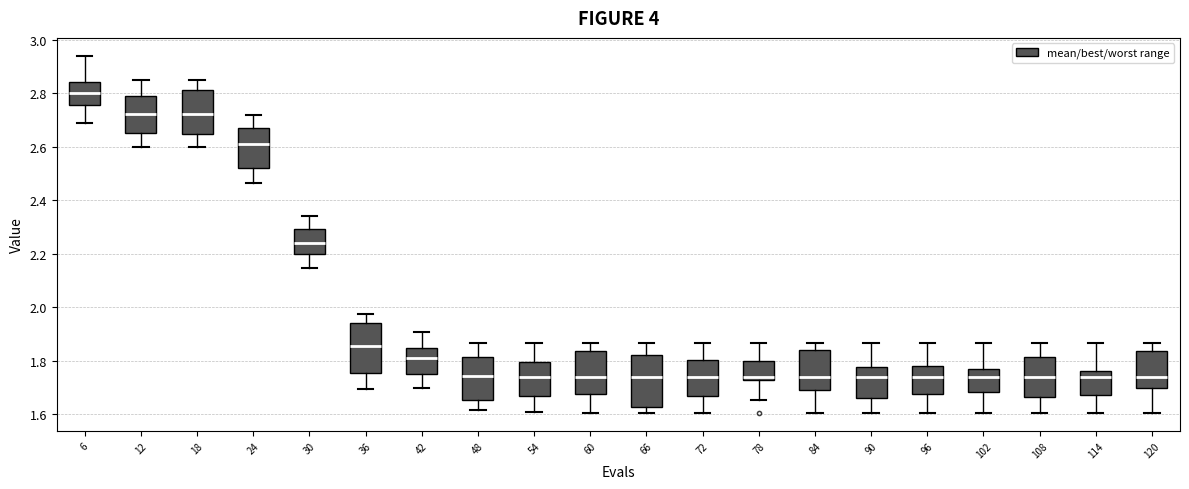

Which box's median line is the highest?

6